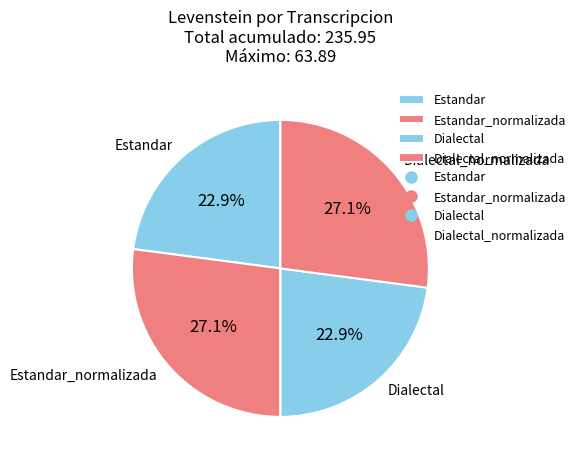

Is there a majority slice in this chart?

No